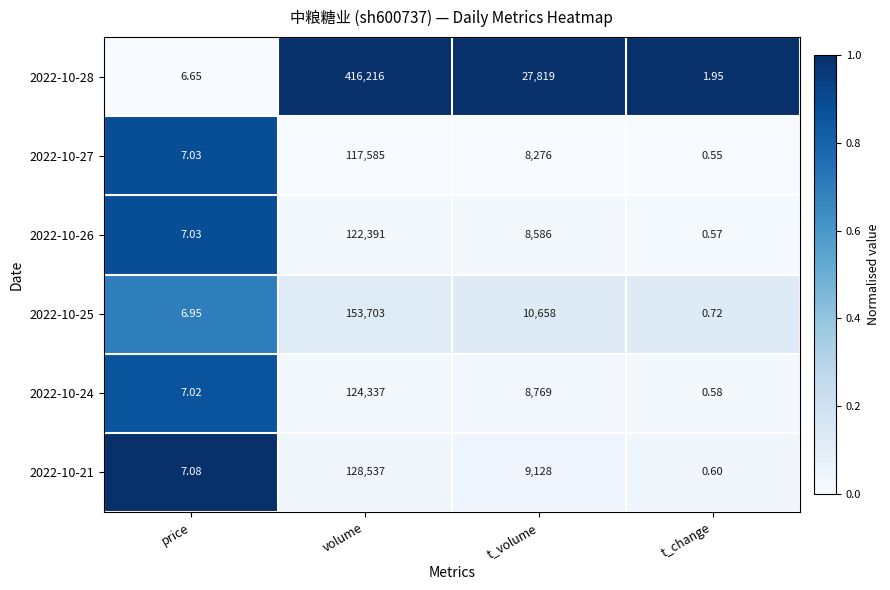

Between volume and t_change, which series saw the biggest shift?

2022-10-28